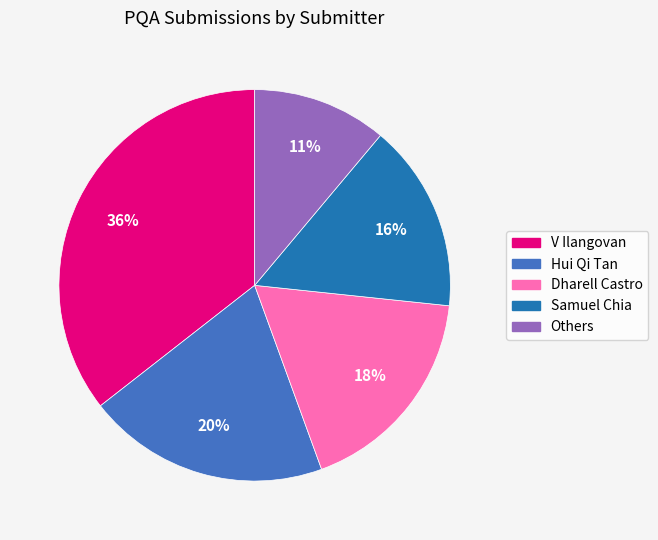

To the nearest percent, what percentage of the pie is Others?

11%